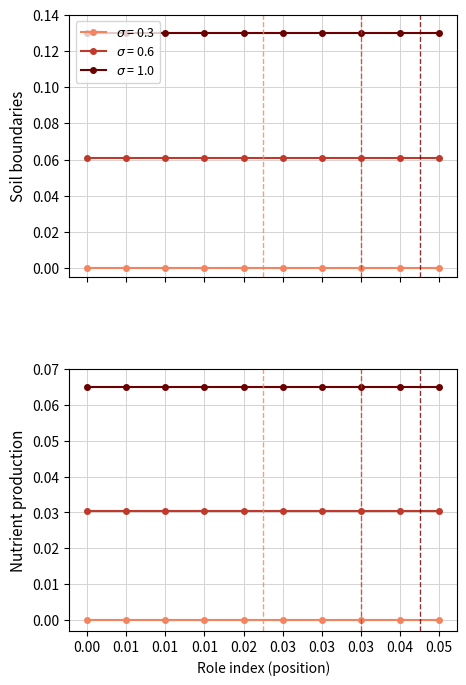

True or false: Retirement Year has more than 1 points higher than both neighbors.

False